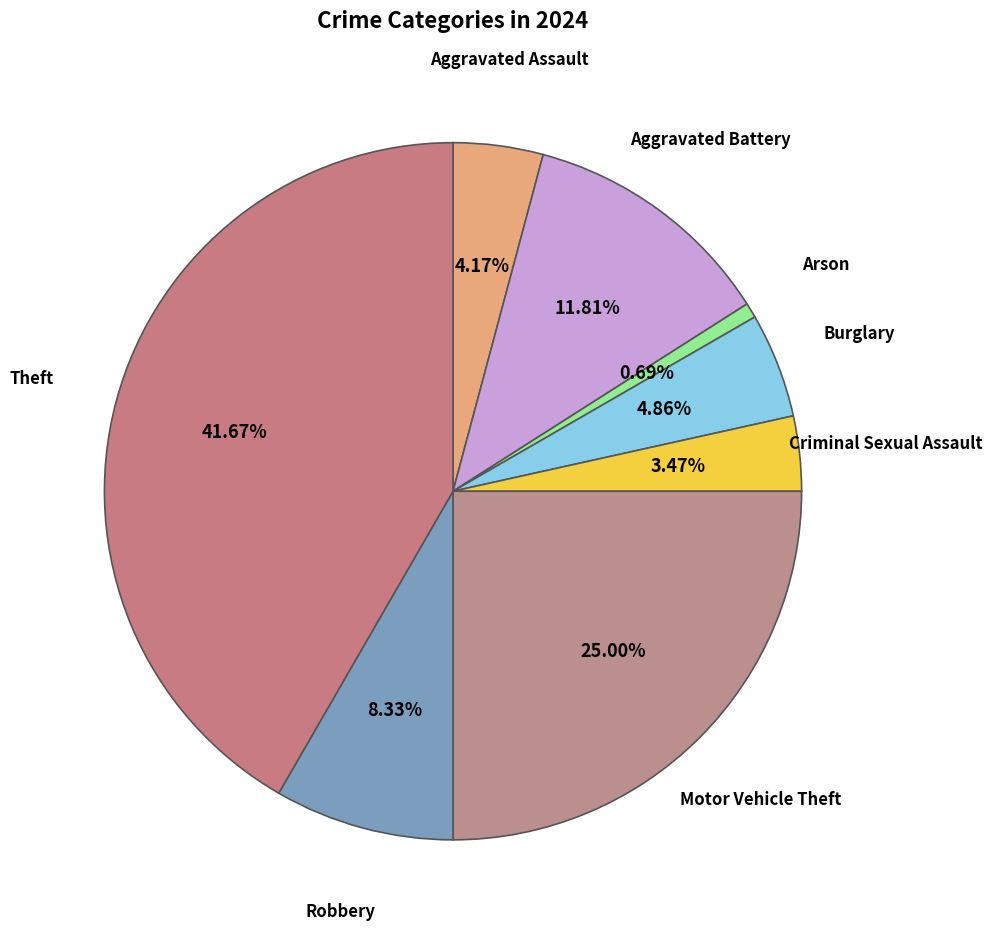

Which category has the biggest portion of the pie?

Theft